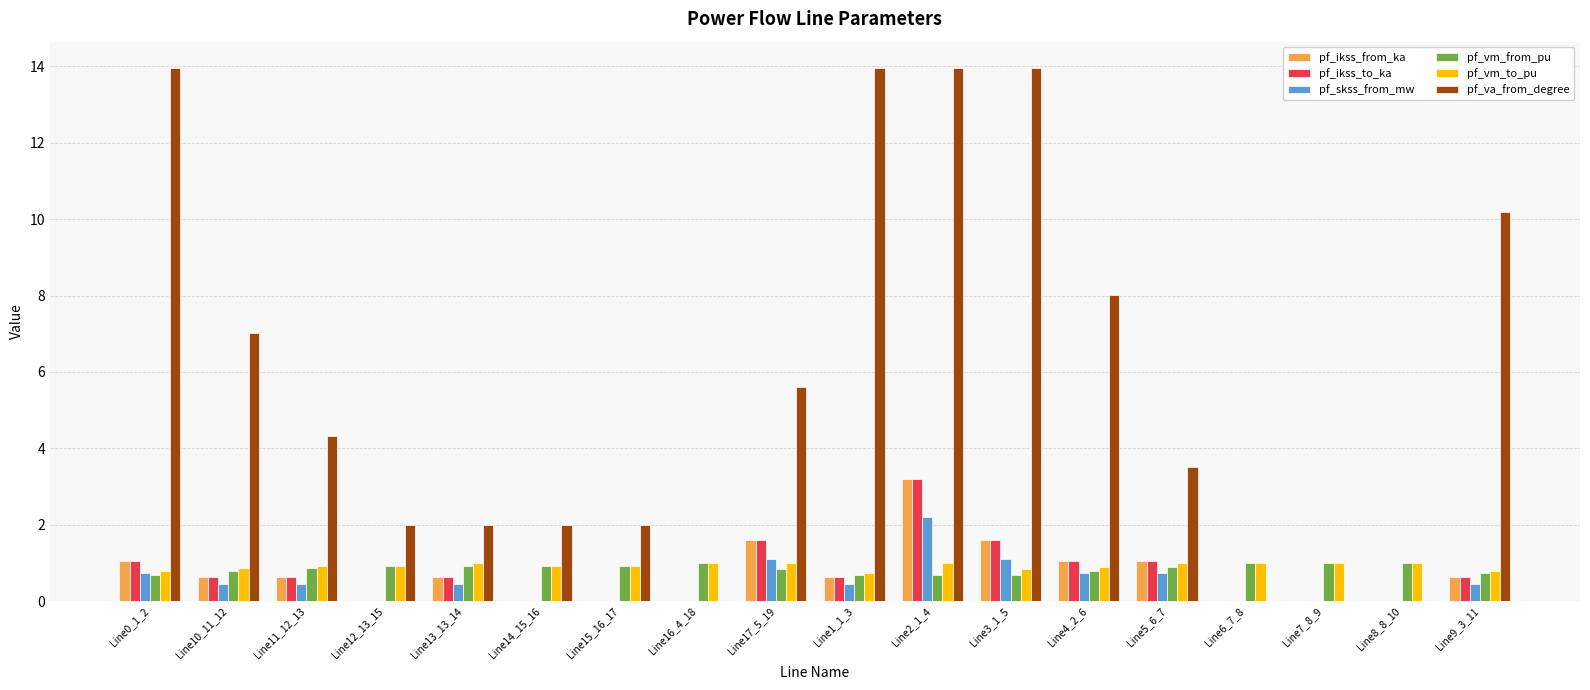

What is the maximum value for pf_ikss_to_ka?

3.2